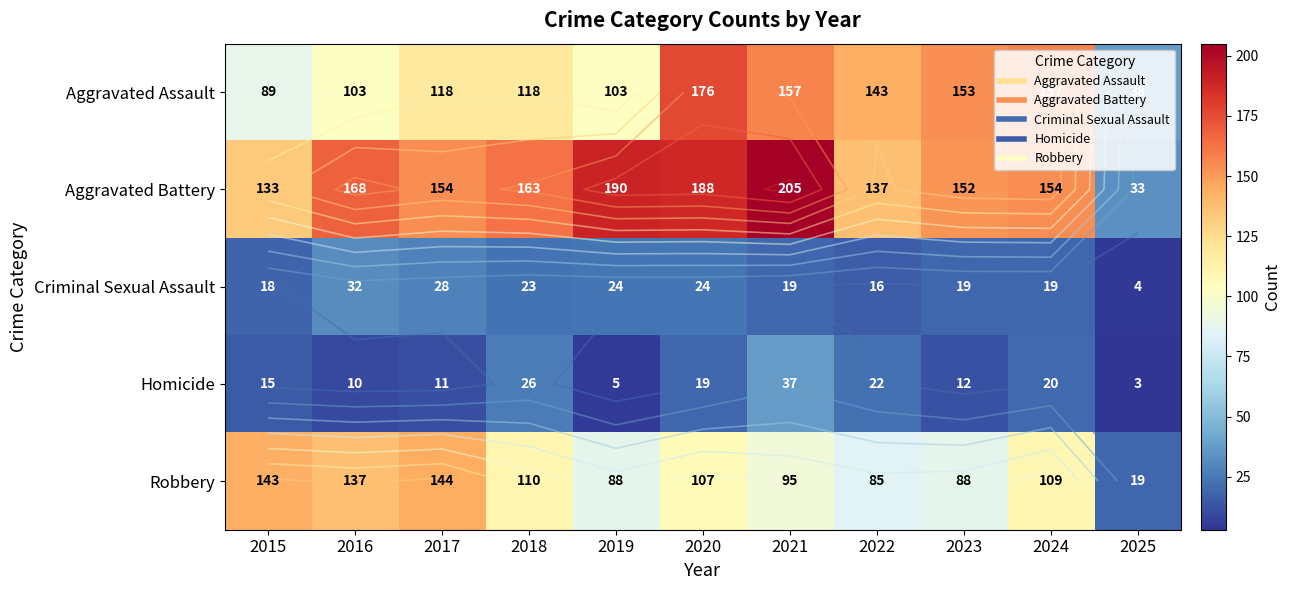

List the labels in order of Criminal Sexual Assault value, smallest first.

2025, 2022, 2015, 2021, 2023, 2024, 2018, 2019, 2020, 2017, 2016